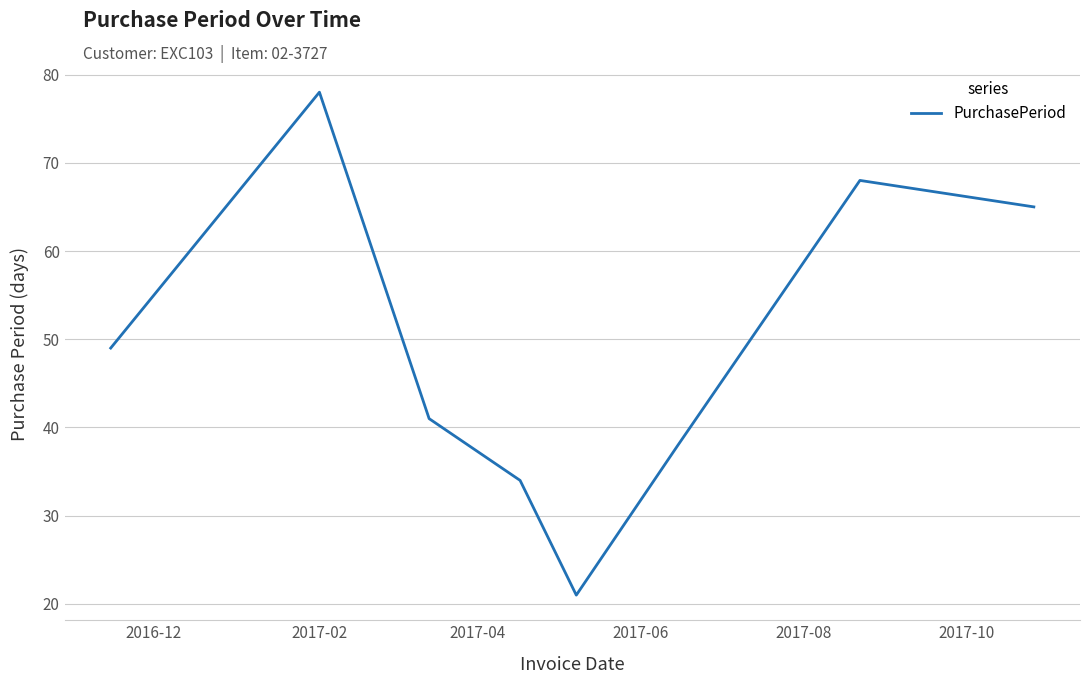

What is the difference between the maximum and minimum values?

57